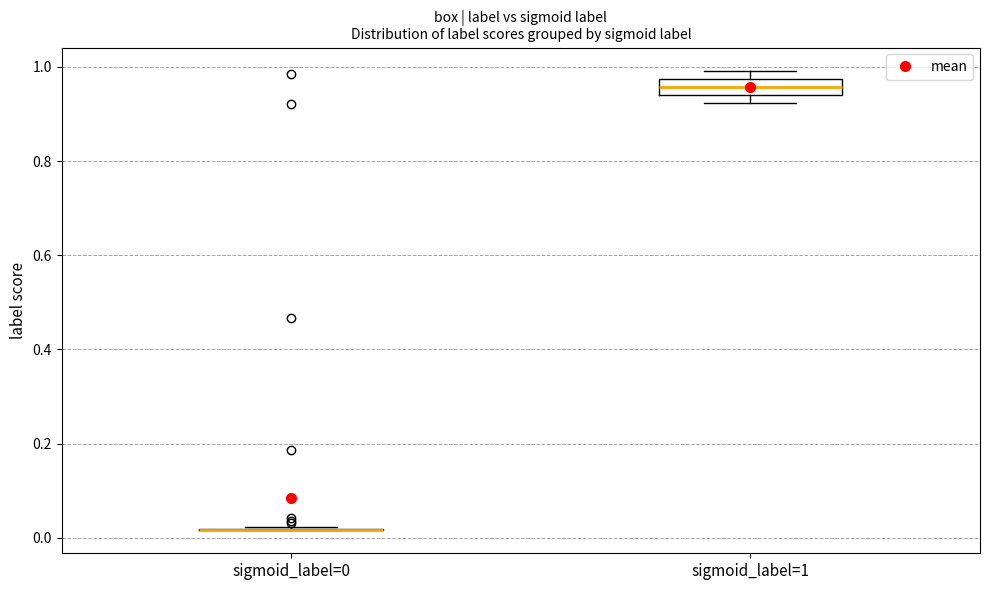

Reading left to right, transcribe this box plot: for each box, give where its median line is, the range the box spans, and where its two whiskers end, as read against the y-axis. The values are not printed on the chart, so give them approximately, as read against the axis.

sigmoid_label=0: box collapsed to a line at 0.02, whiskers 0.02 to 0.02
sigmoid_label=1: median 0.96, box 0.94 to 0.98, whiskers 0.92 to 1.00